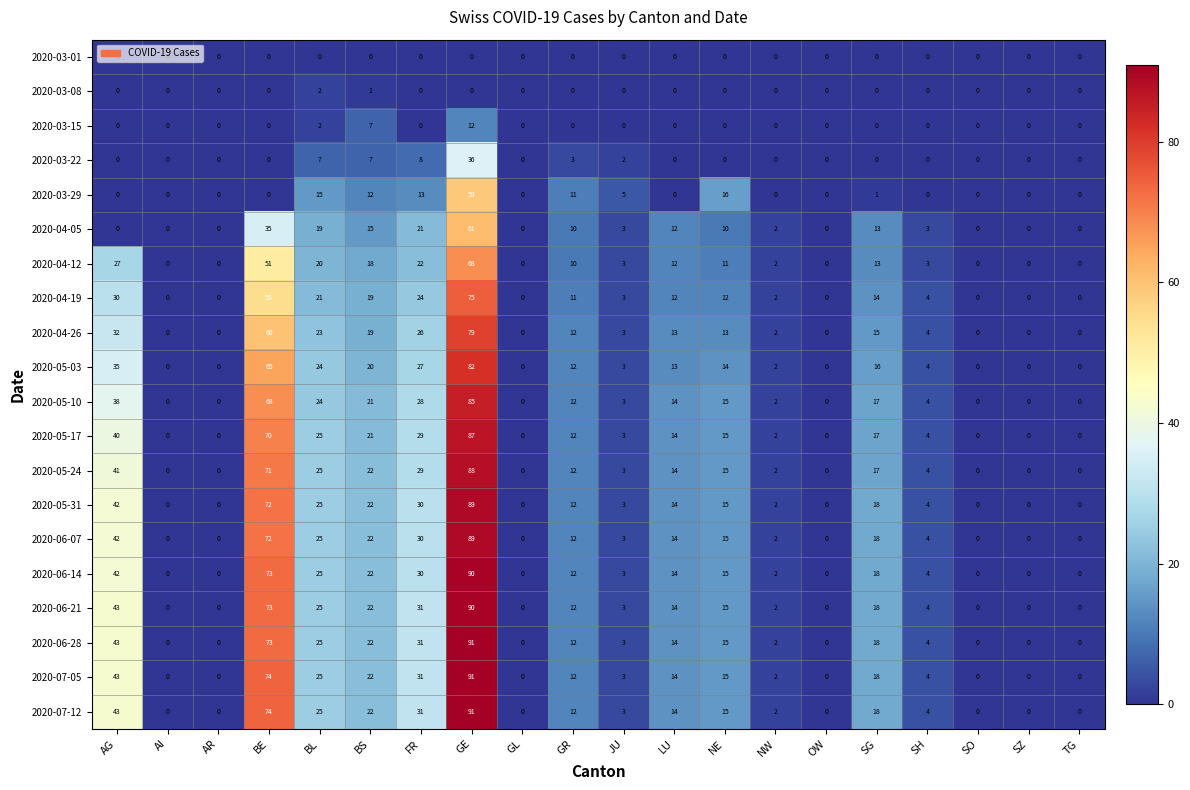

What is the difference between the maximum and minimum values in the 2020-06-21 series?

90